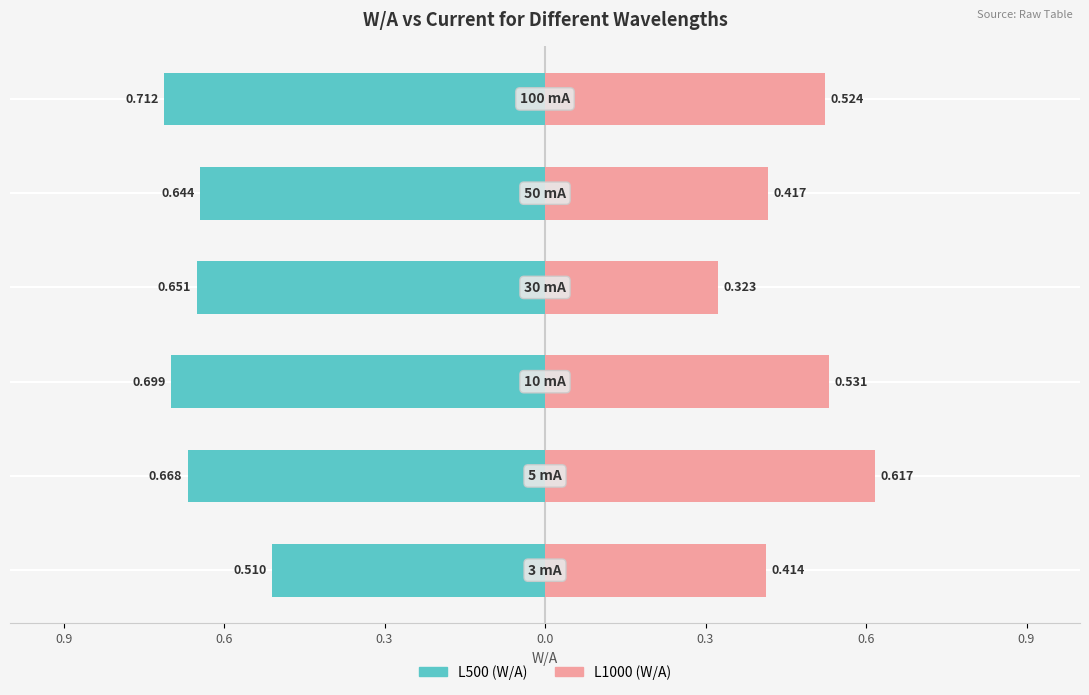

The value of L500 (W/A) at 0.3 is -0.6. True or false?

True